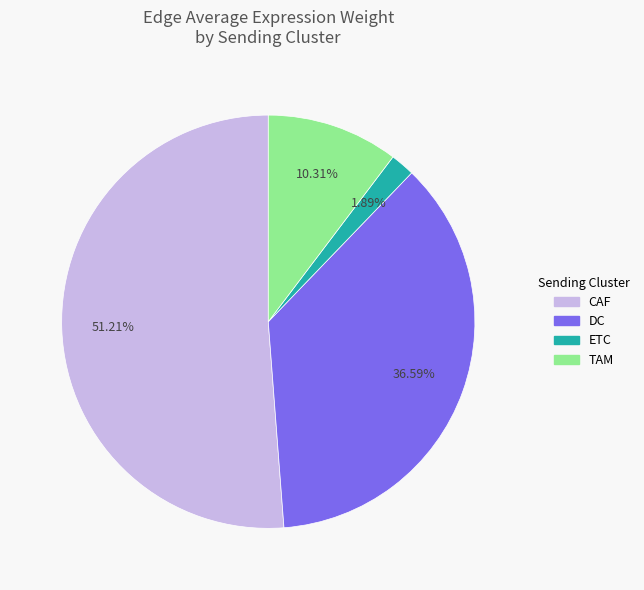

Is there a majority slice in this chart?

Yes